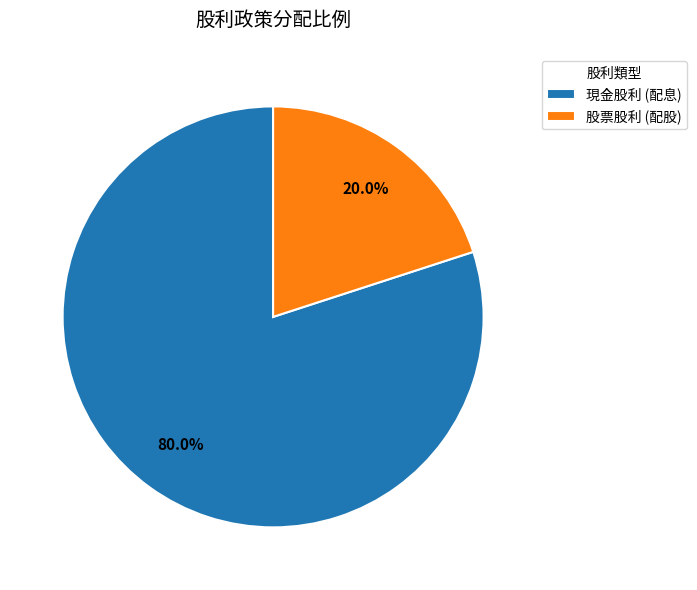

To the nearest percent, what is the combined percentage of 股票股利 (配股) and 現金股利 (配息)?

100%